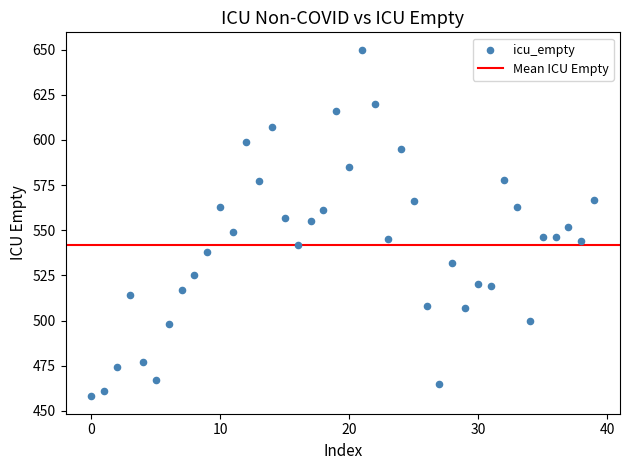

What is the range of Y values (max minus min)?

192